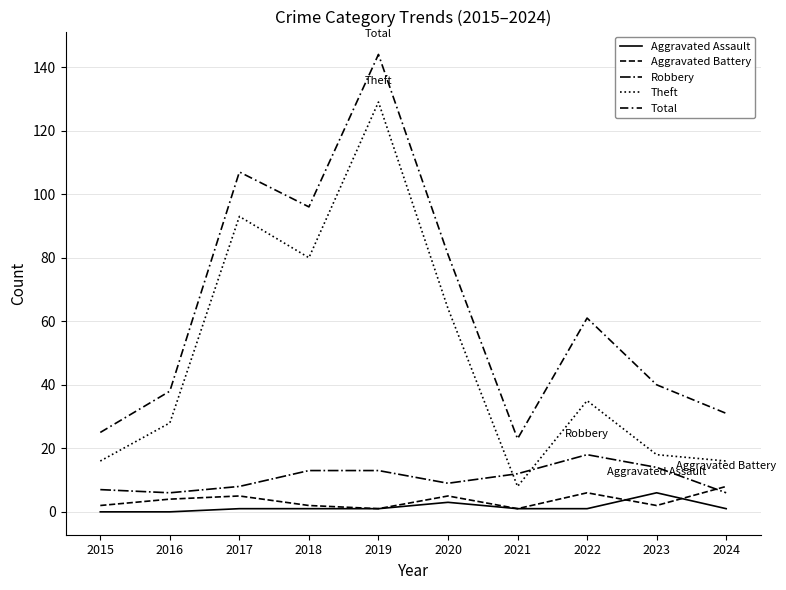

What is the maximum value shown in the chart?

144